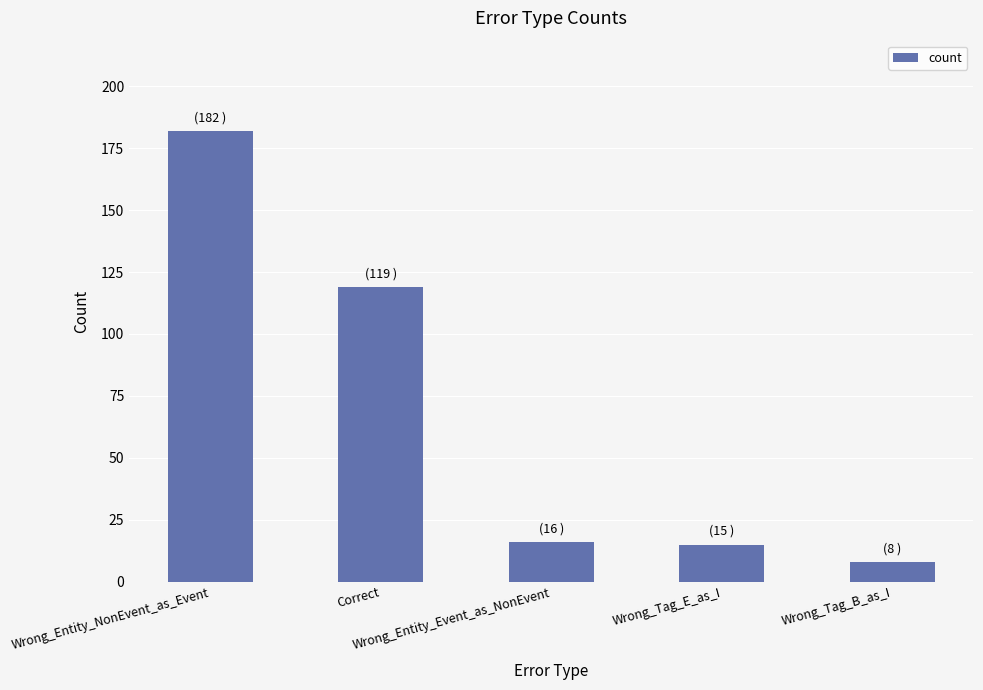

Which category has the lowest value across all series?

Wrong_Tag_B_as_I